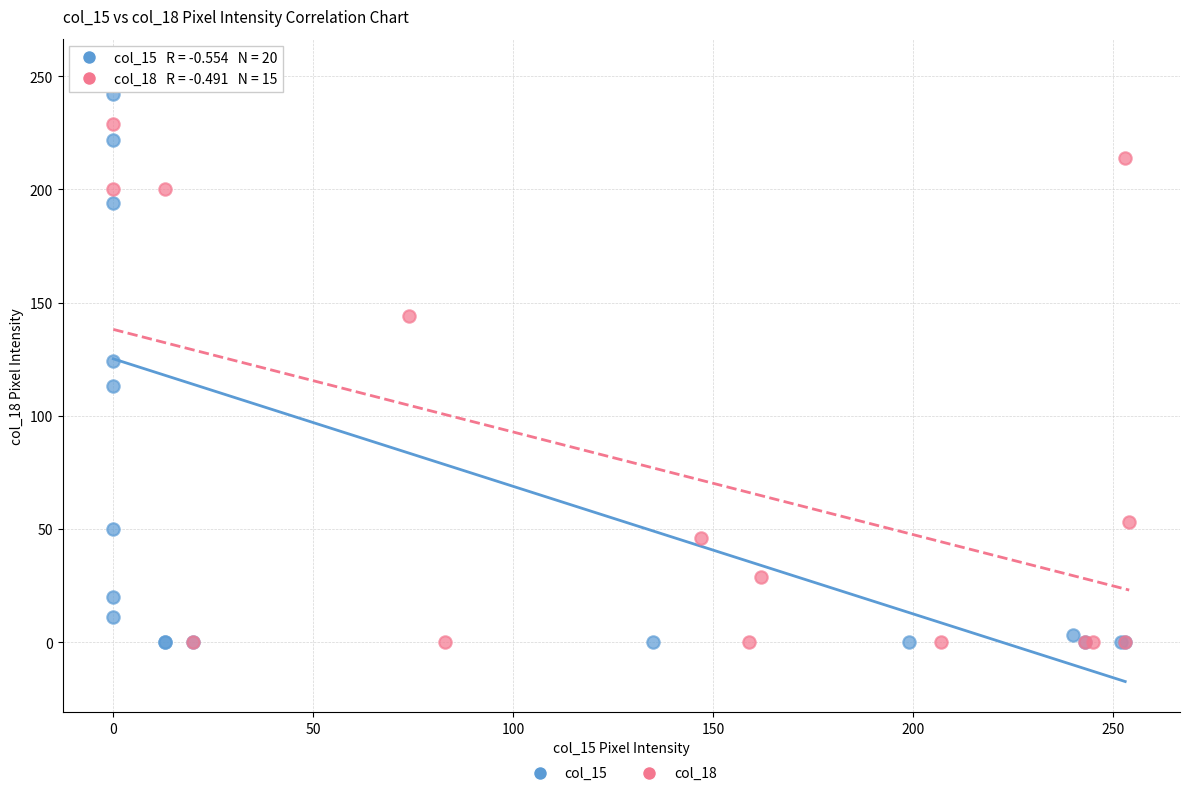

Which series has the largest Y range (max minus min)?

col_15